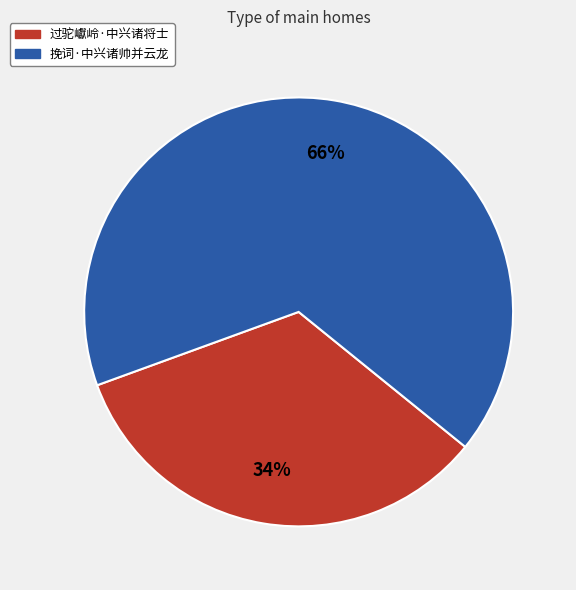

Rank the categories by value from lowest to highest.

过驼巘岭·中兴诸将士, 挽词·中兴诸帅并云龙